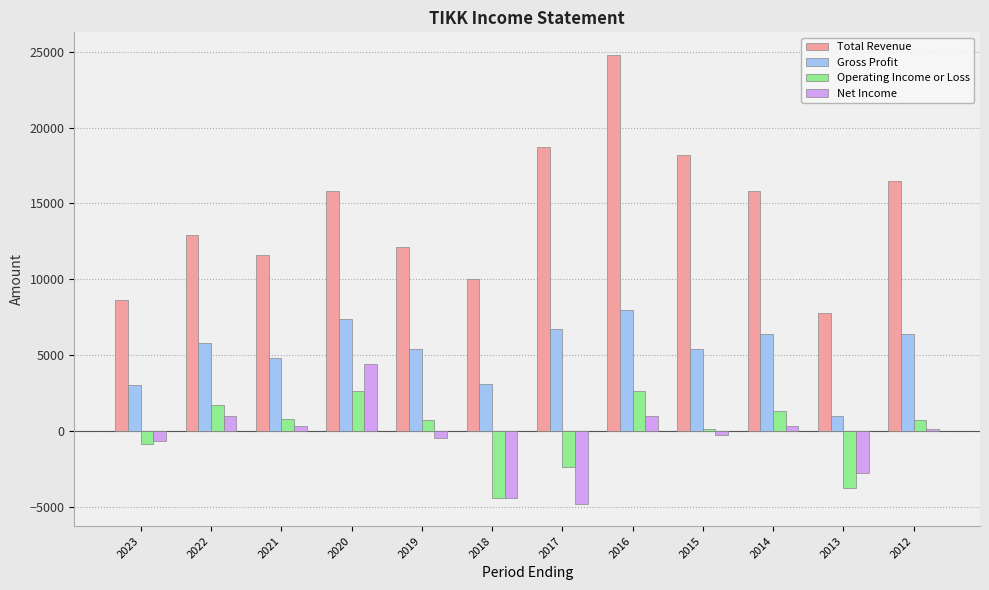

What is the difference between the maximum and minimum values in the Net Income series?

9200